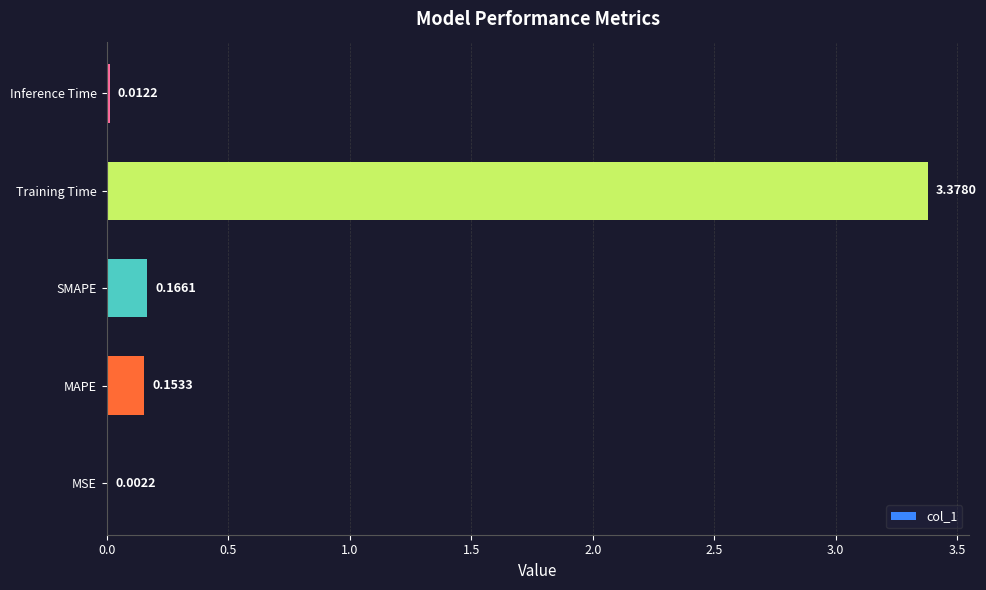

At which category does the chart reach its peak across all series?

Training Time